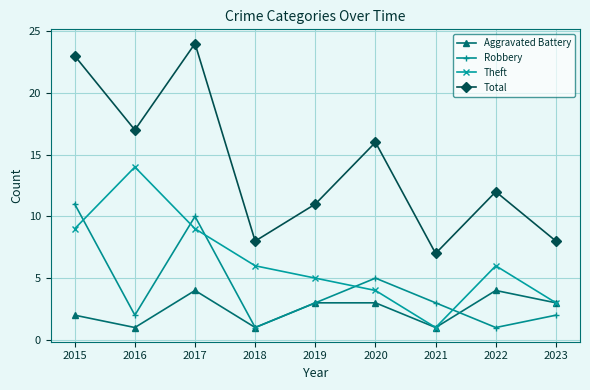

At which category does Robbery reach its first local valley?

2016